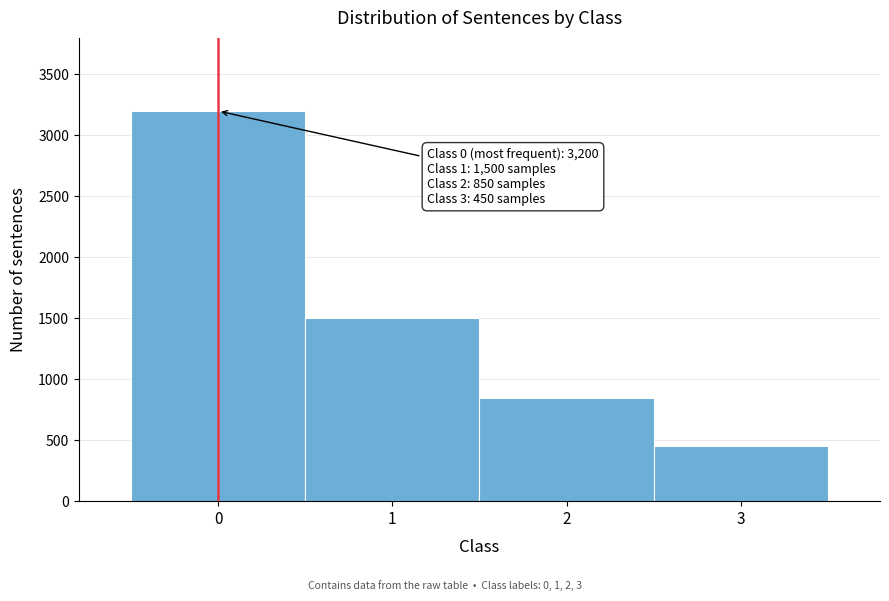

Which range on the x-axis has the tallest bar?

-0.5 to 0.5